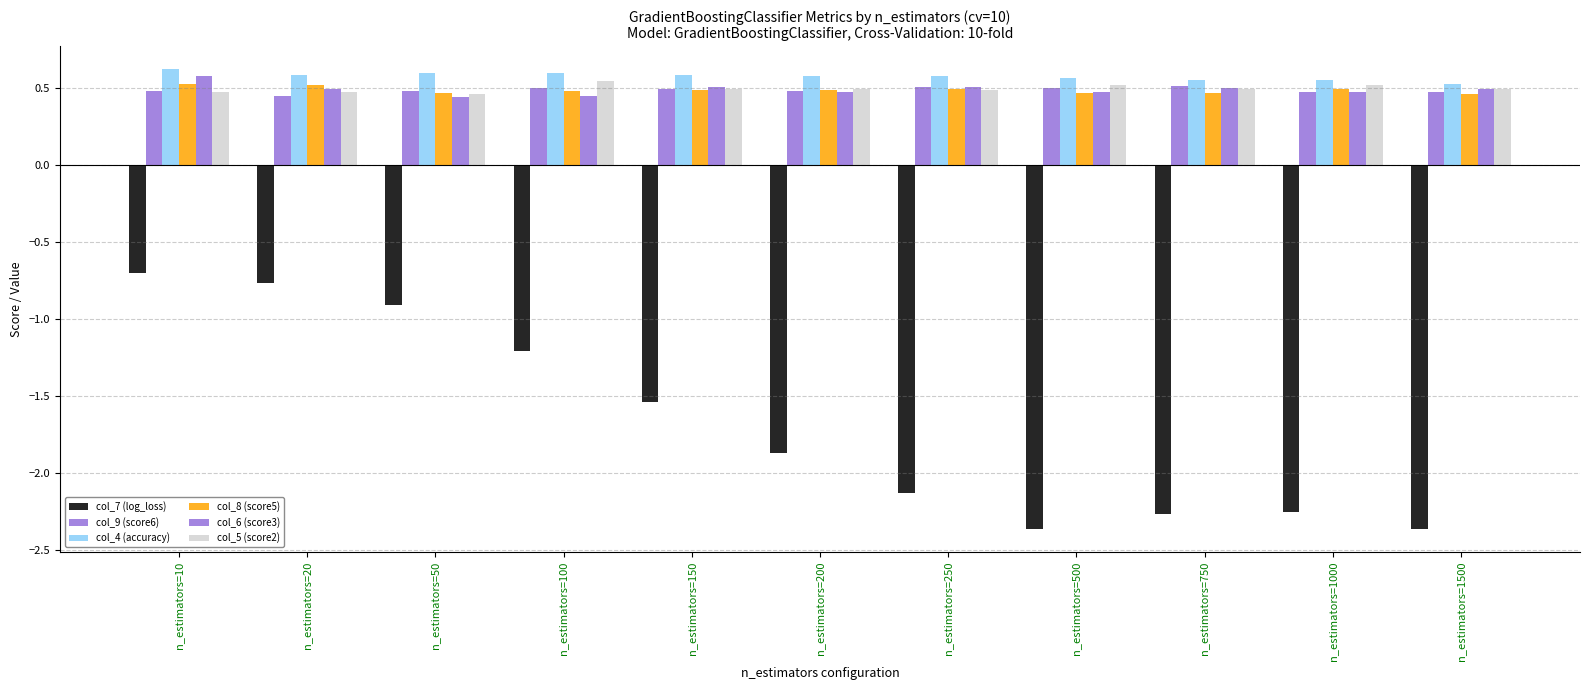

What is the maximum value for col_9 (score6)?

0.5